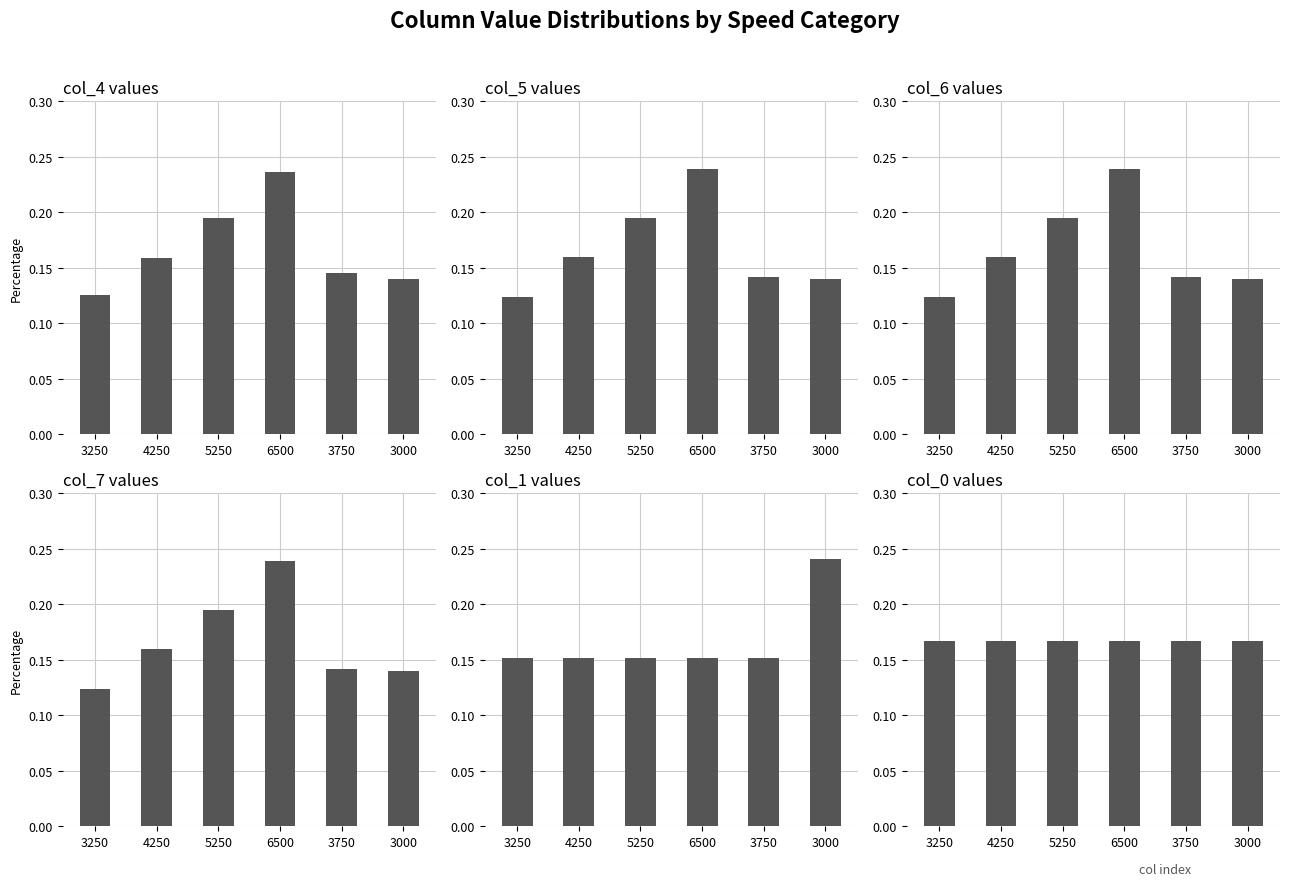

Is the value of col_0 at 3750 greater than the value of col_4 at 3250?

Yes